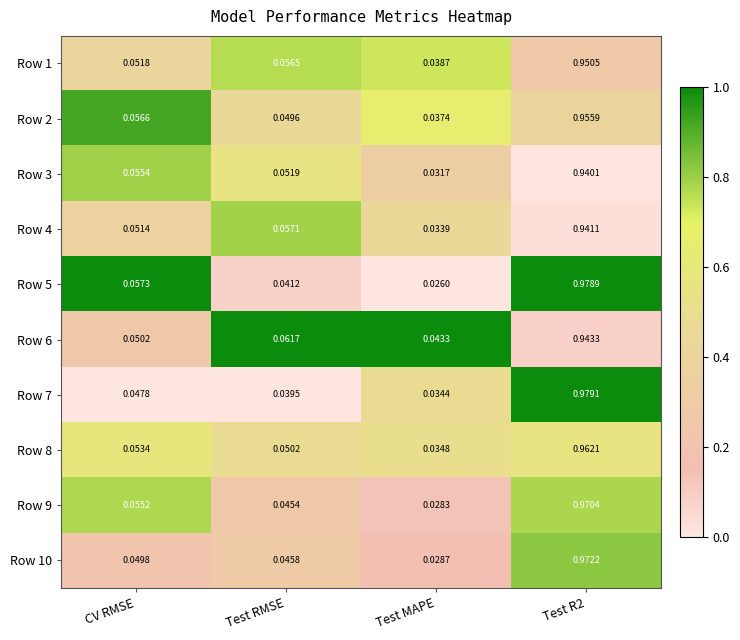

At which category is the sum across all series the highest?

Test R2